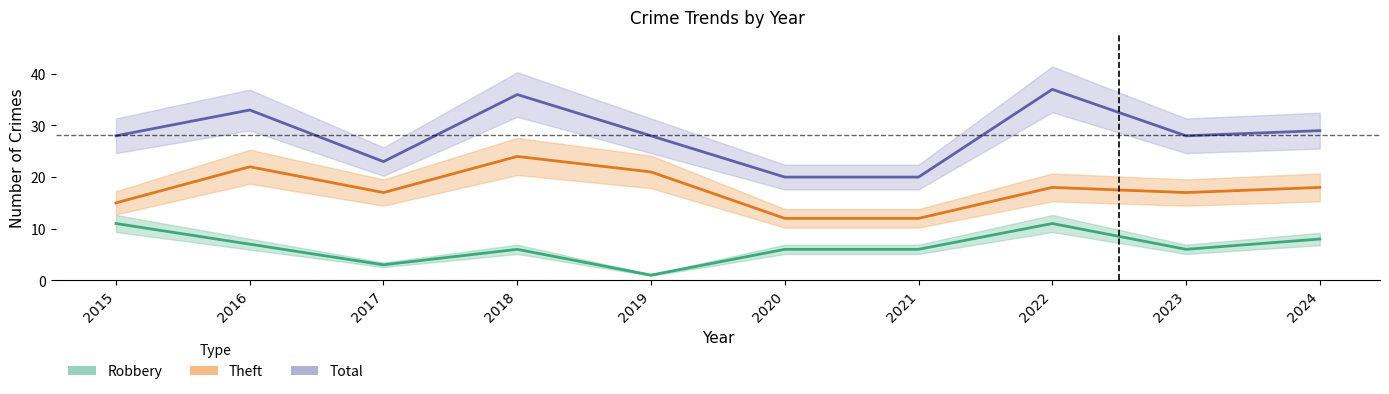

True or false: Robbery and Theft intersect in this chart.

False